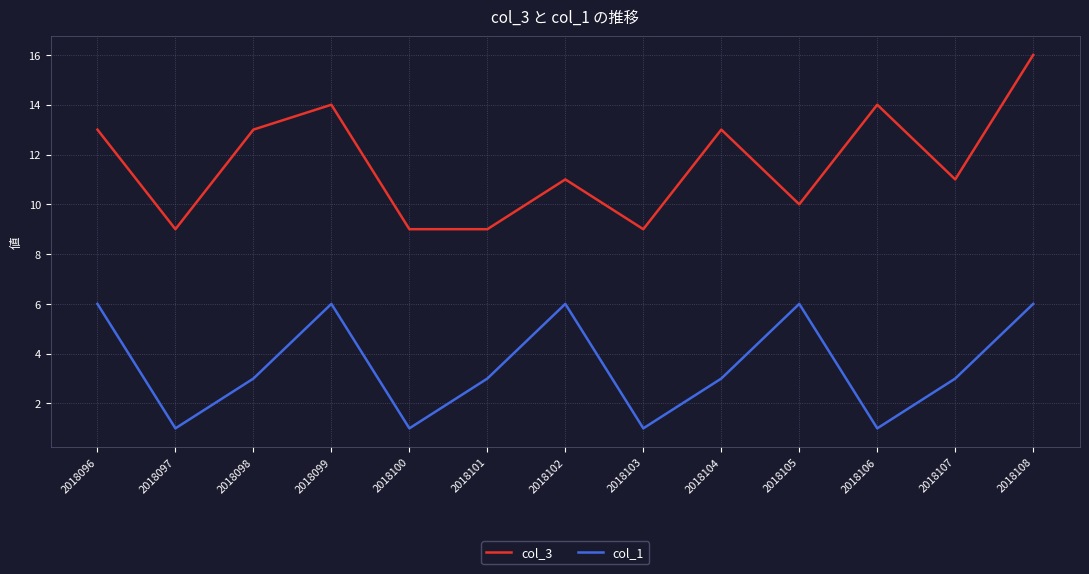

What are all the series names shown in the legend?

col_3, col_1